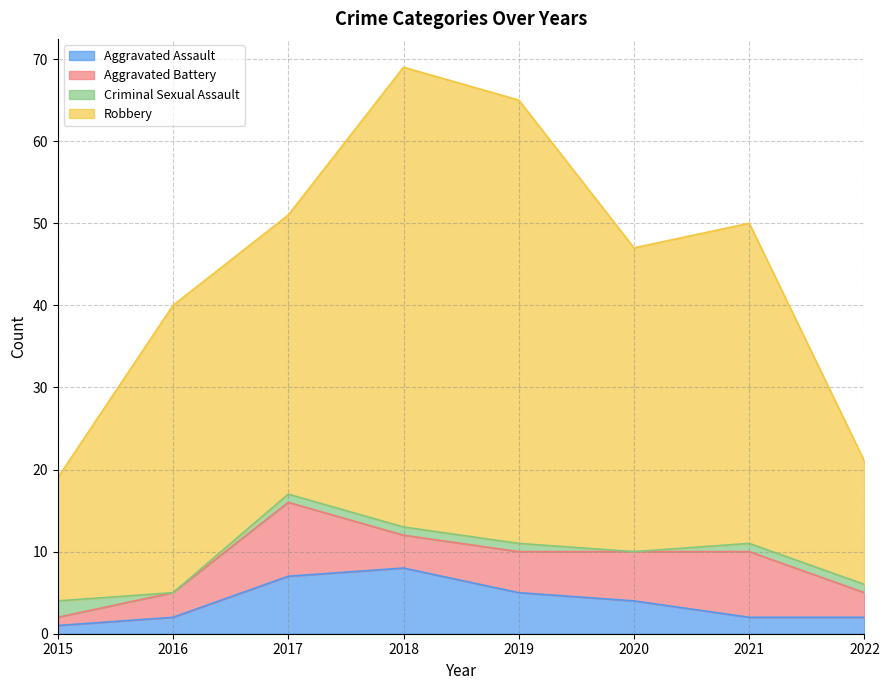

The Robbery series shows 14 at 2021. True or false?

False